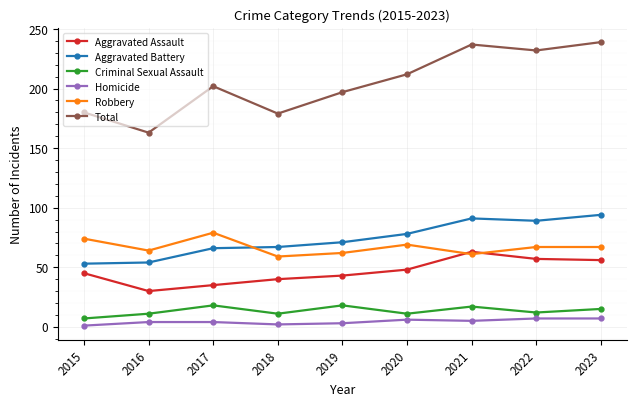

What is the spread (max minus min) of values at 2022?

225